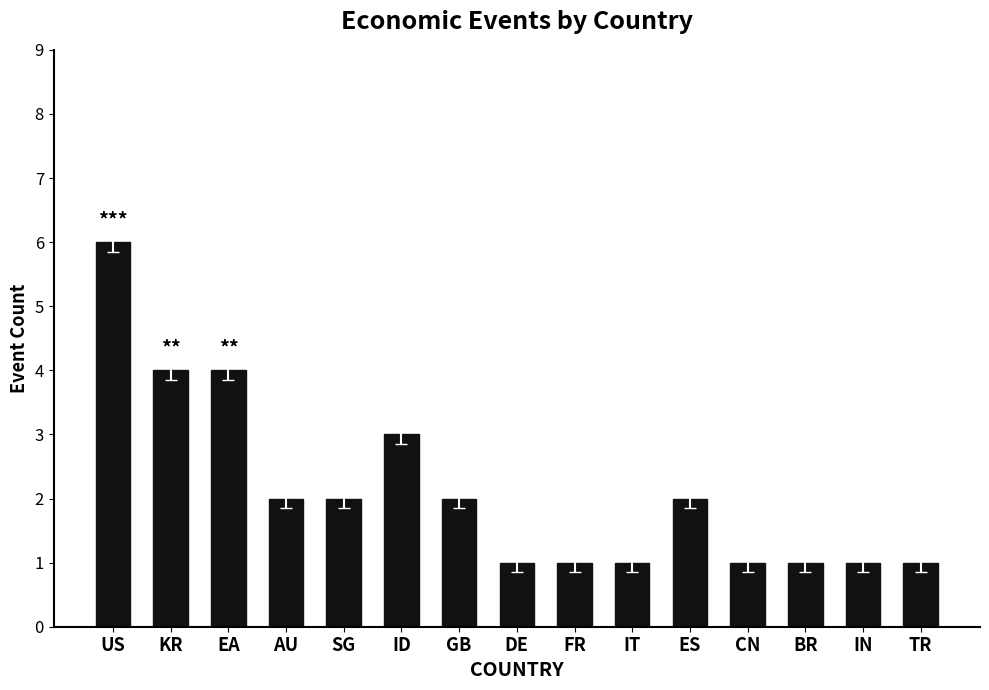

What is the difference between the values at CN and KR?

3